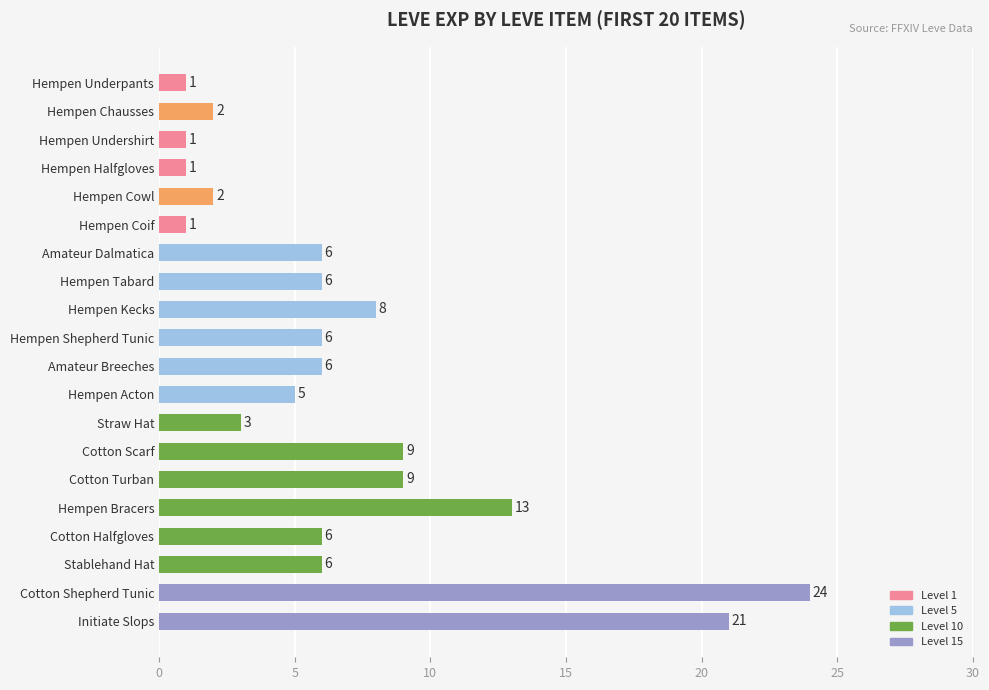

Which has a higher value, Hempen Acton or Cotton Halfgloves?

Cotton Halfgloves